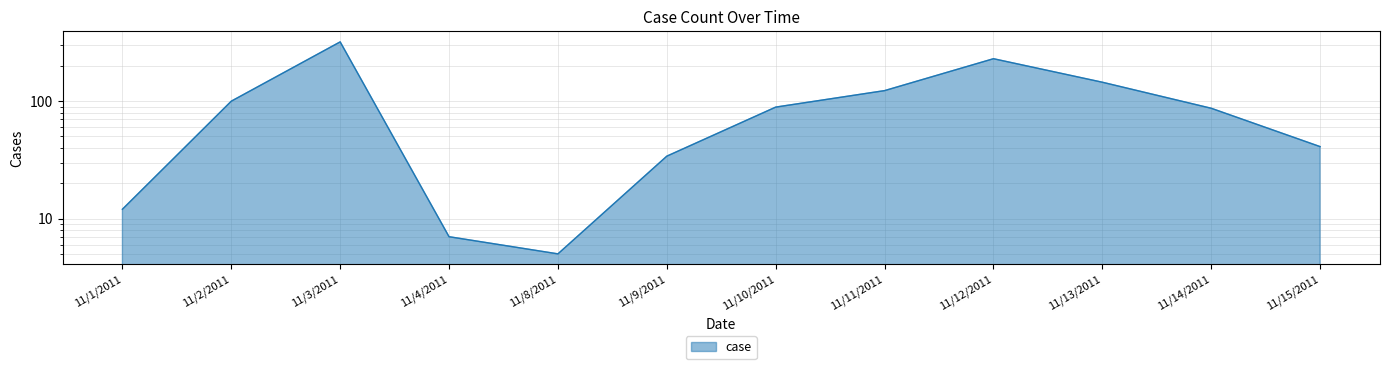

The chart shows a value of 12 at 11/1/2011. True or false?

True